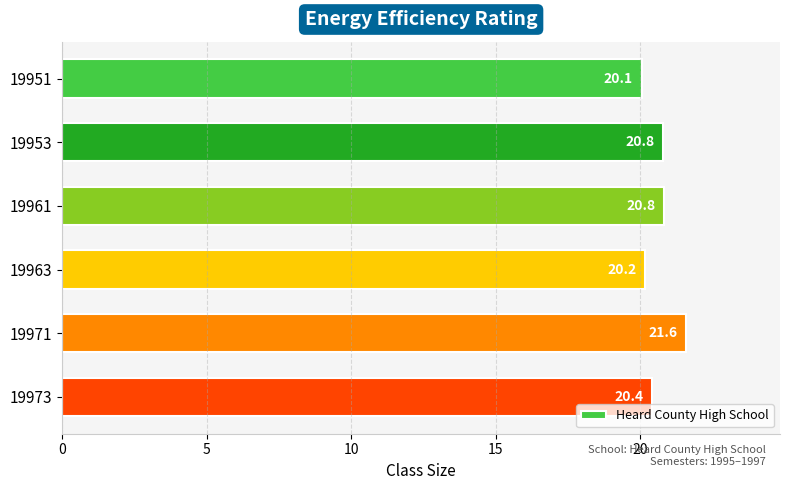

Reading bottom to top, list all the values displayed in this chart.

20.4	21.6	20.2	20.8	20.8	20.1